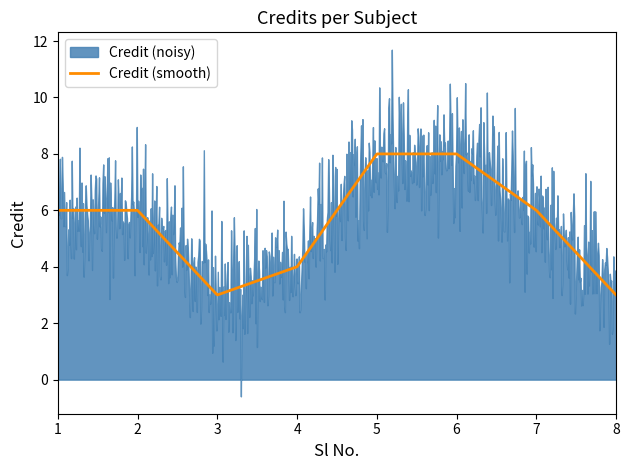

Read the value at 2.

6